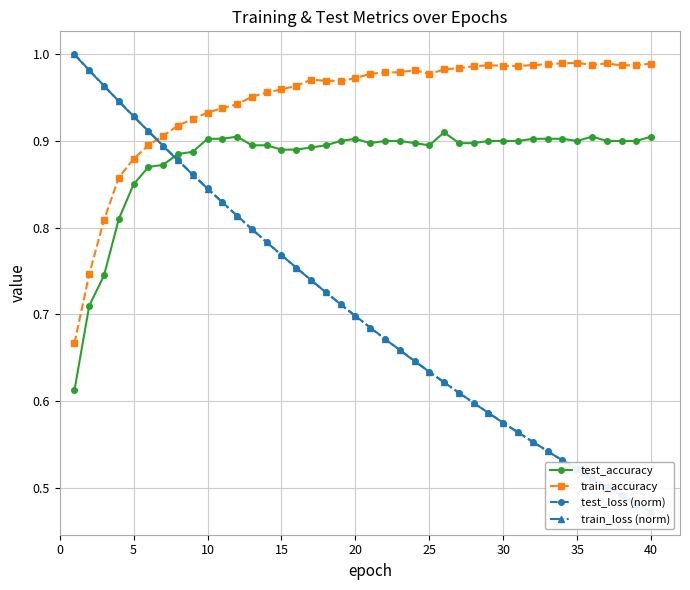

Which series has the widest spread of values?

test_loss (norm)